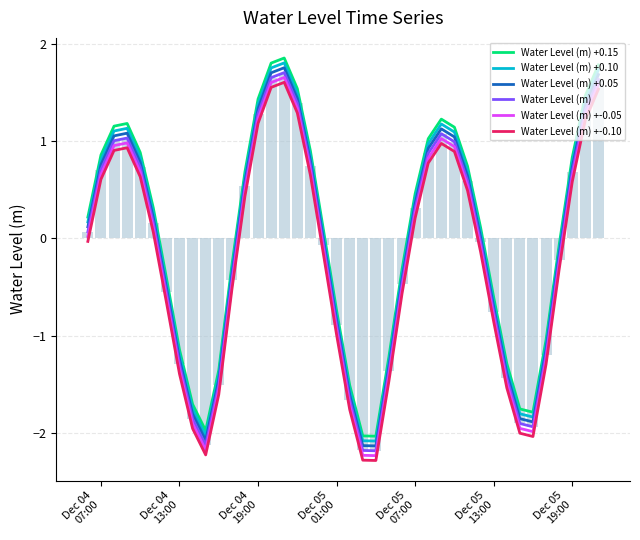

At how many categories does at least one series exceed 0?

22